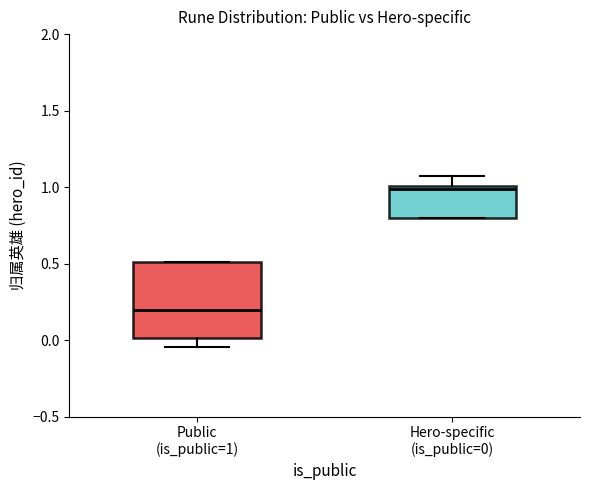

Where is the lower edge of the box for Public (is_public=1) on the y-axis? The values are not printed on the chart, so give them approximately, as read against the axis.

0.00